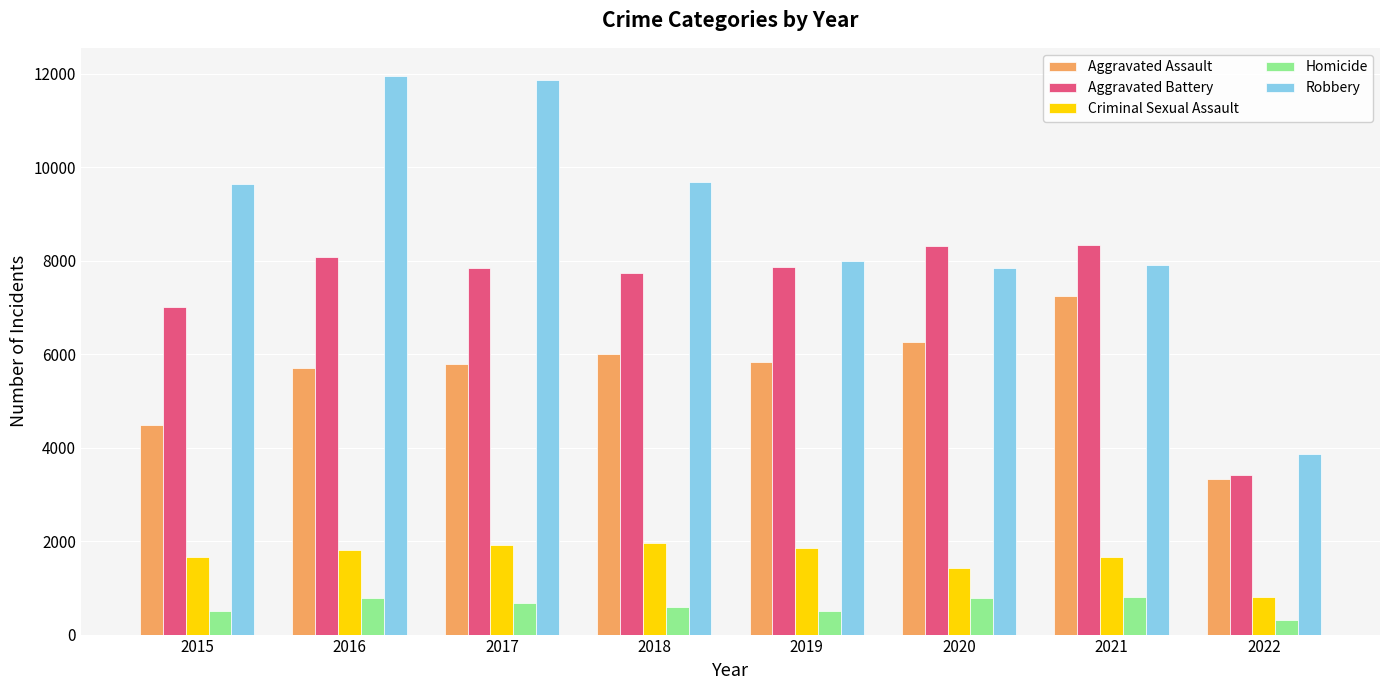

What is the minimum value shown in the chart?

314